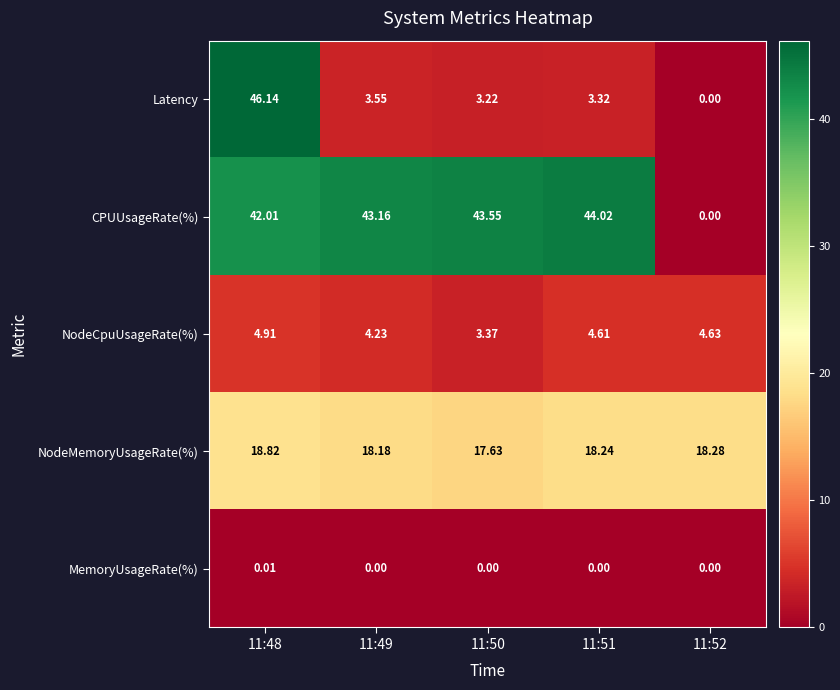

Which series changed the most between 11:48 and 11:50?

Latency